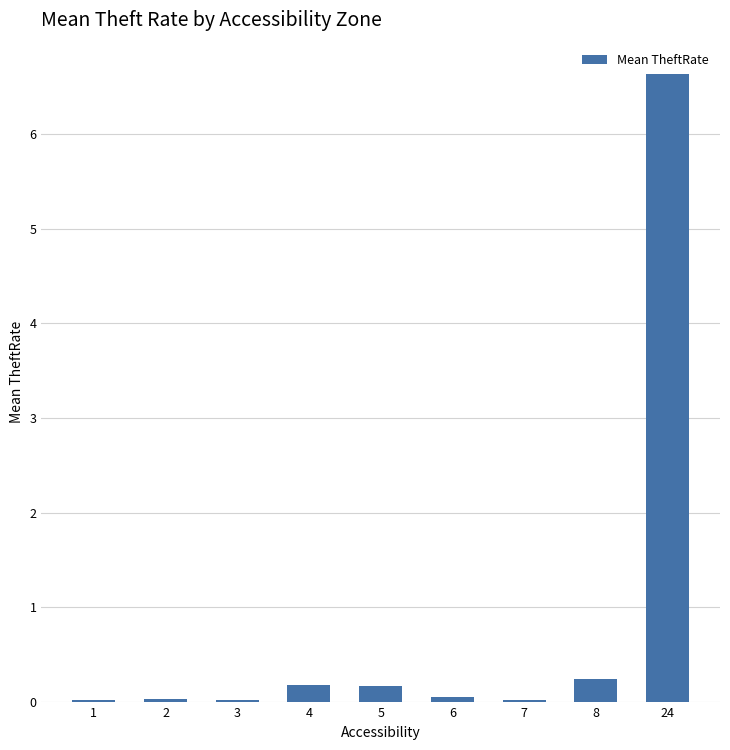

Are the bars horizontal?

No